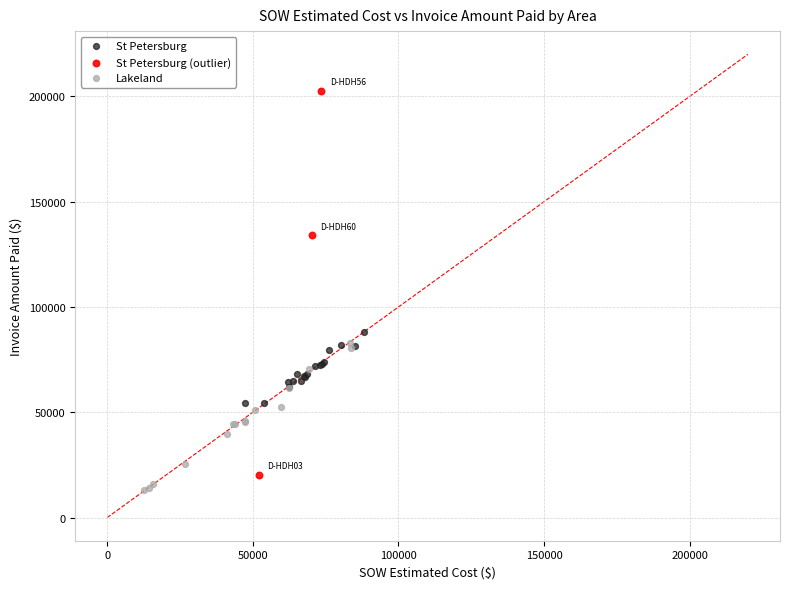

Which series has the largest Y range (max minus min)?

St Petersburg (outlier)